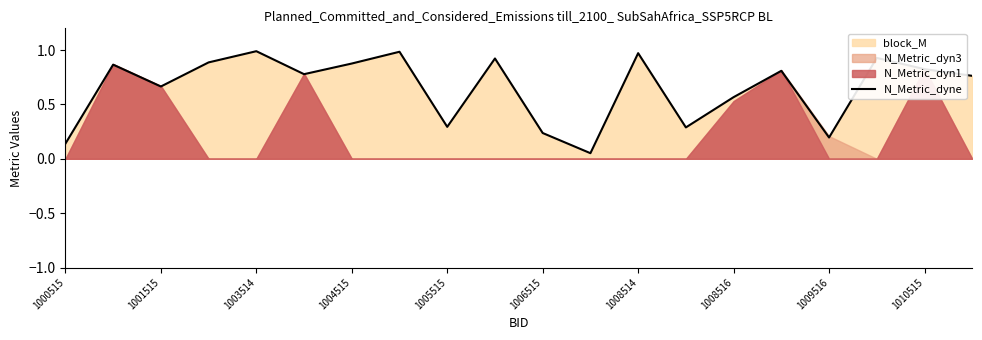

True or false: the data has more than 0 interior local peaks.

True